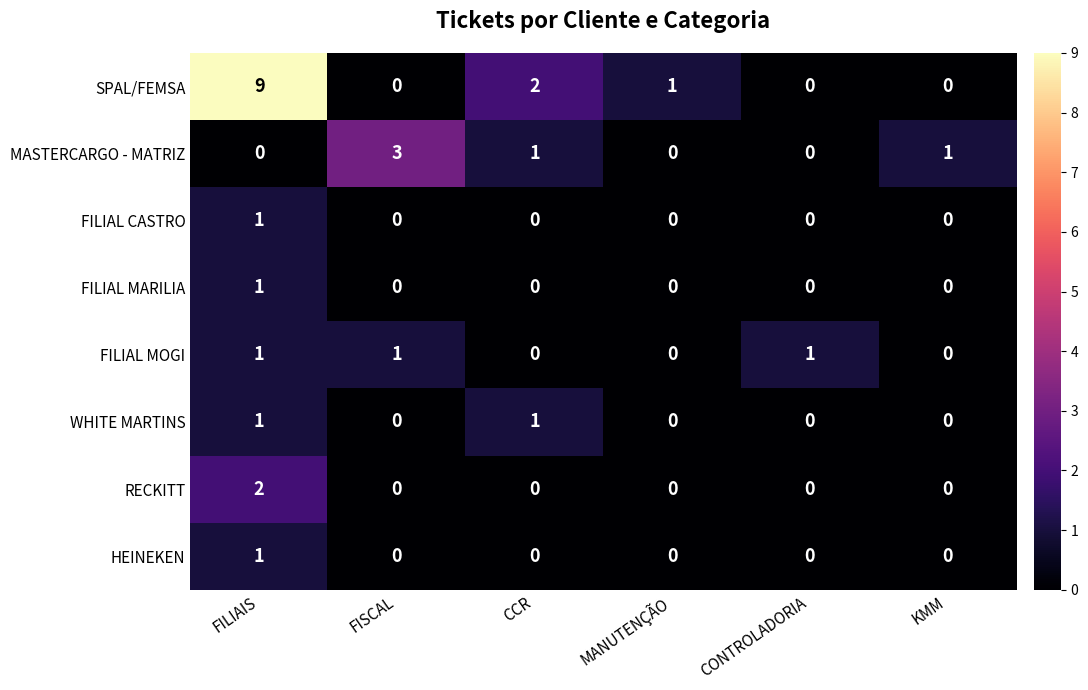

How many series are shown in this chart?

8